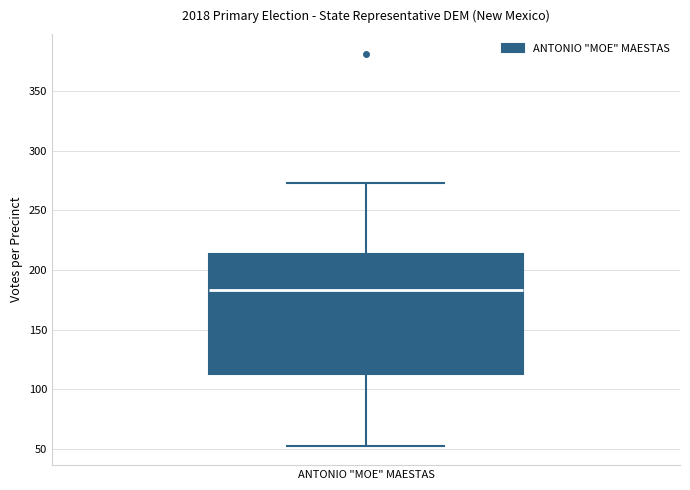

Where does the upper whisker of the box for ANTONIO "MOE" MAESTAS end on the y-axis? The values are not printed on the chart, so give them approximately, as read against the axis.

275